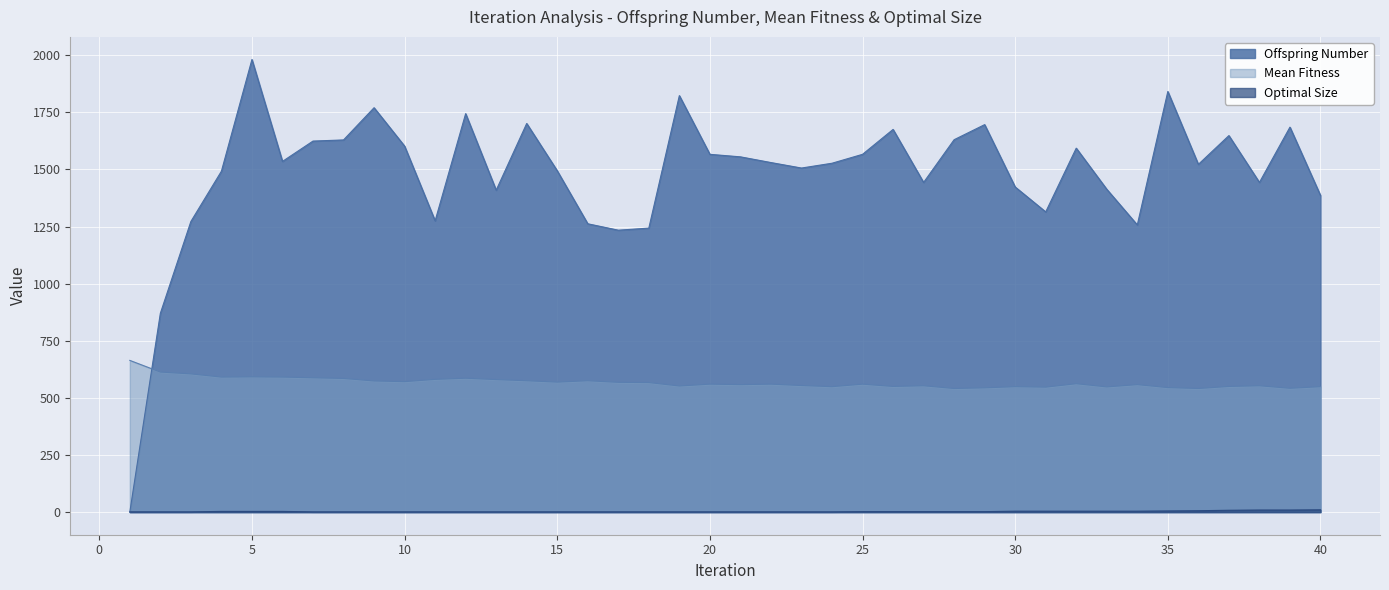

At which label is Optimal Size closest to 5?

35